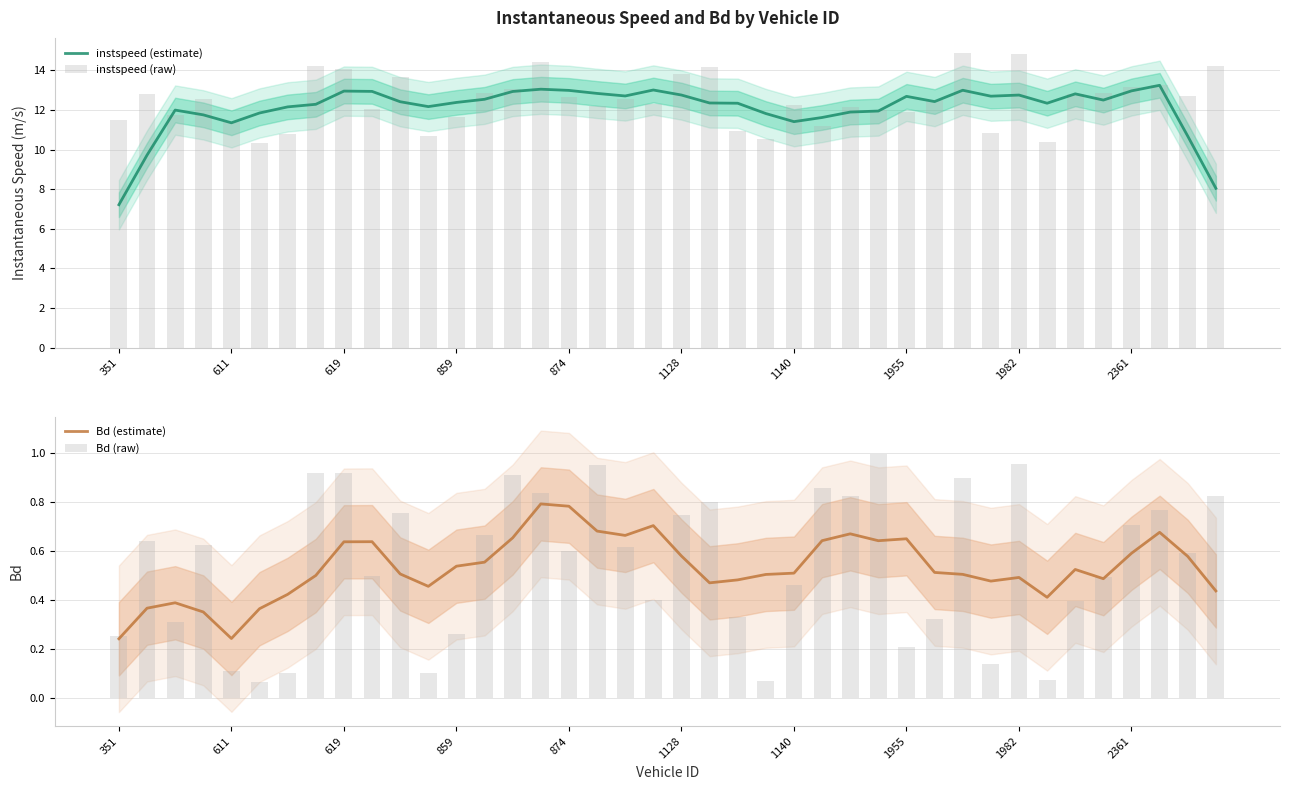

How many data points in instspeed (estimate) are above 12?

27